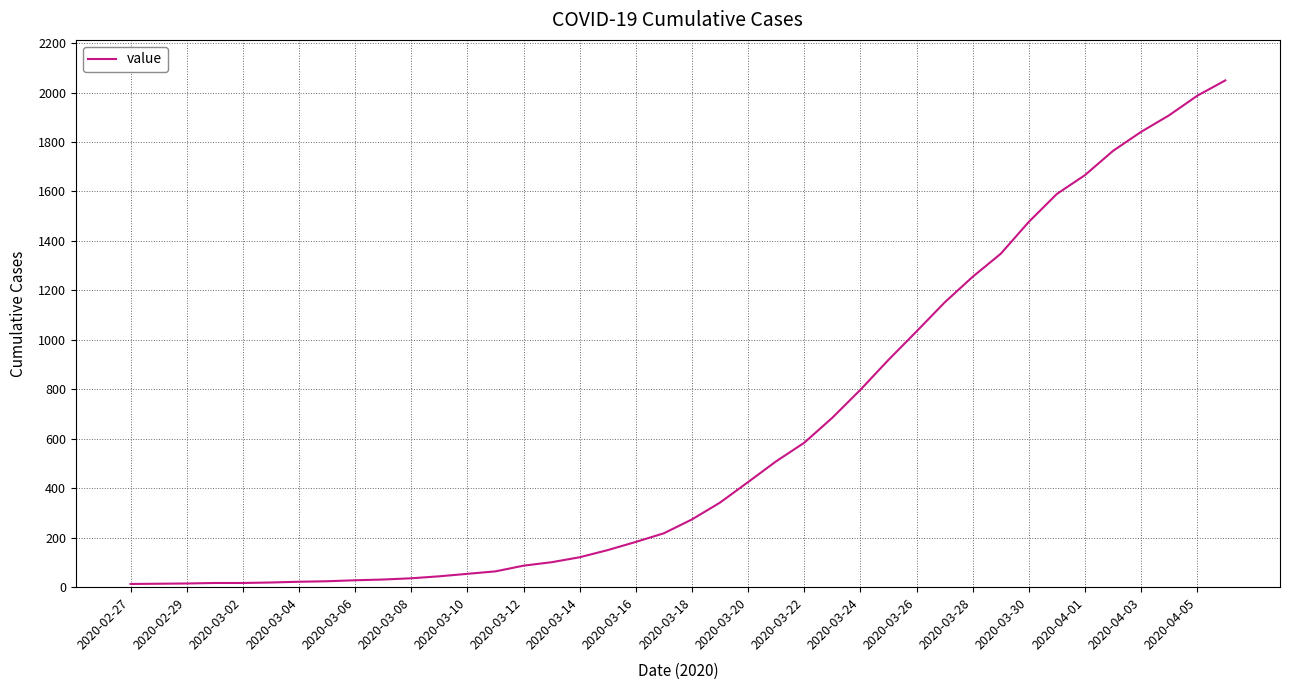

What is the difference between the maximum and minimum values?

2036